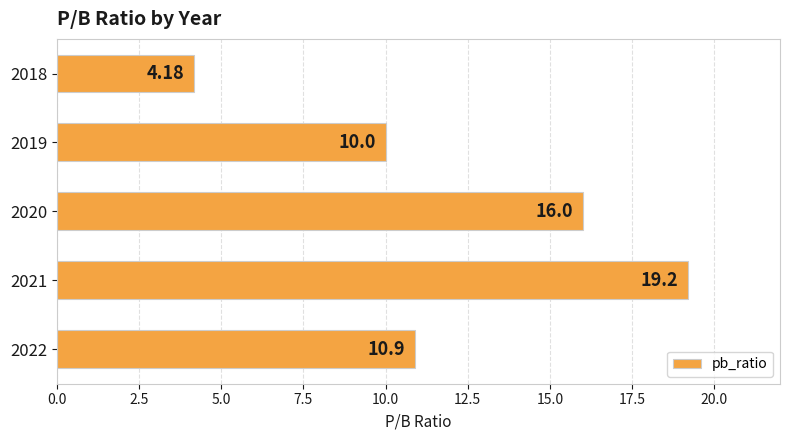

List the labels in order of value, largest first.

2021, 2020, 2022, 2019, 2018